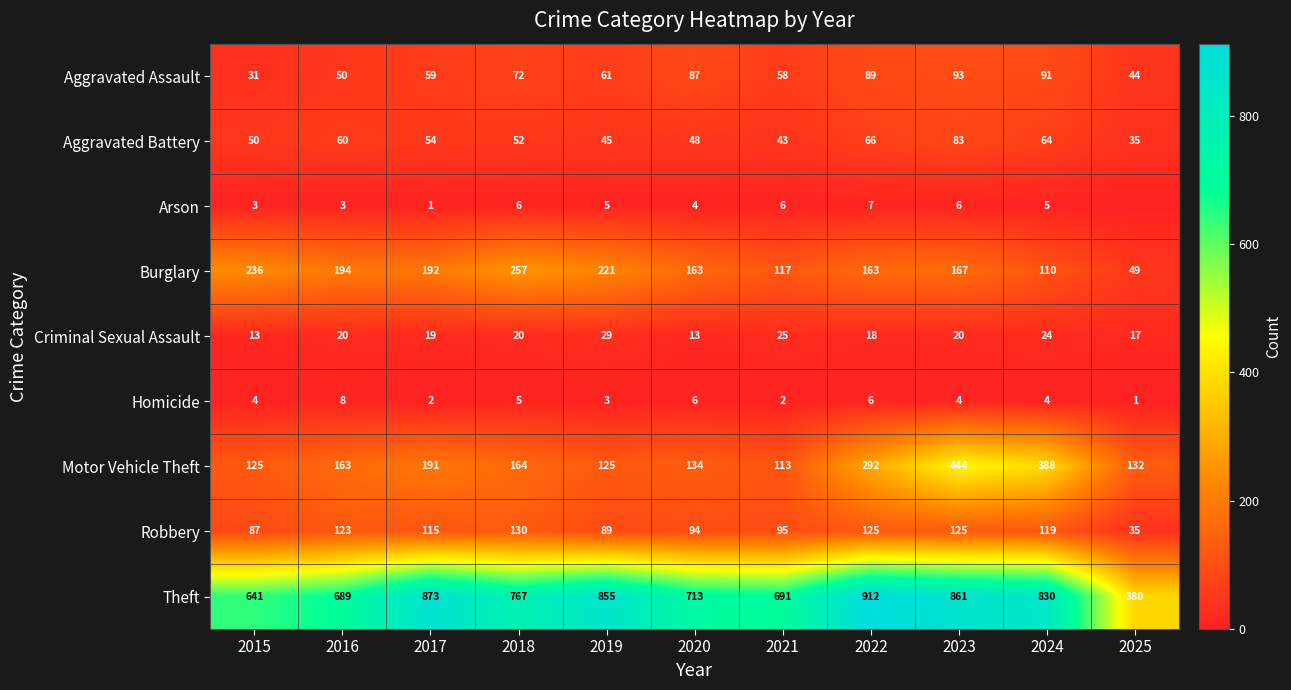

Which series has the widest spread of values?

Theft